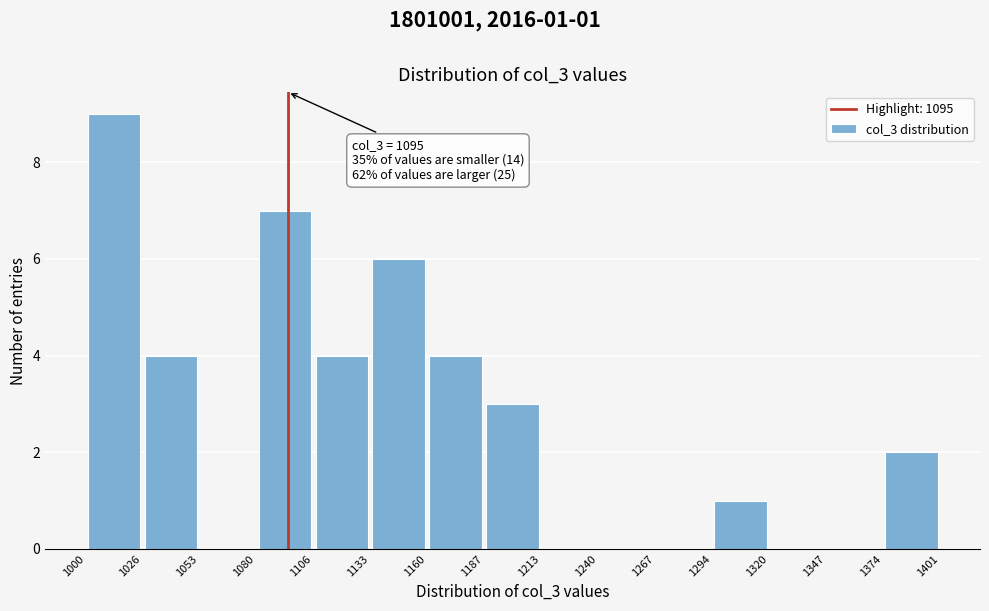

Over which range of the x-axis is the bar tallest?

1000 to 1026